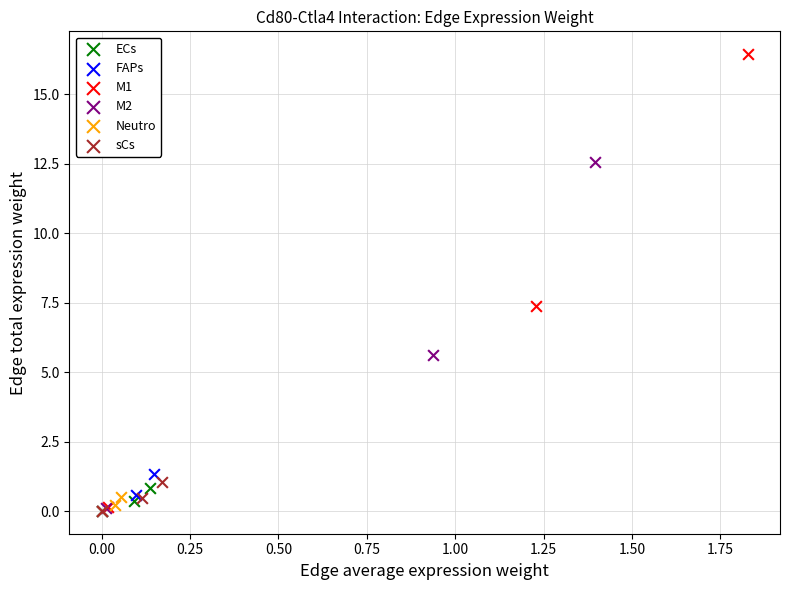

Which series has the largest Y range (max minus min)?

M1